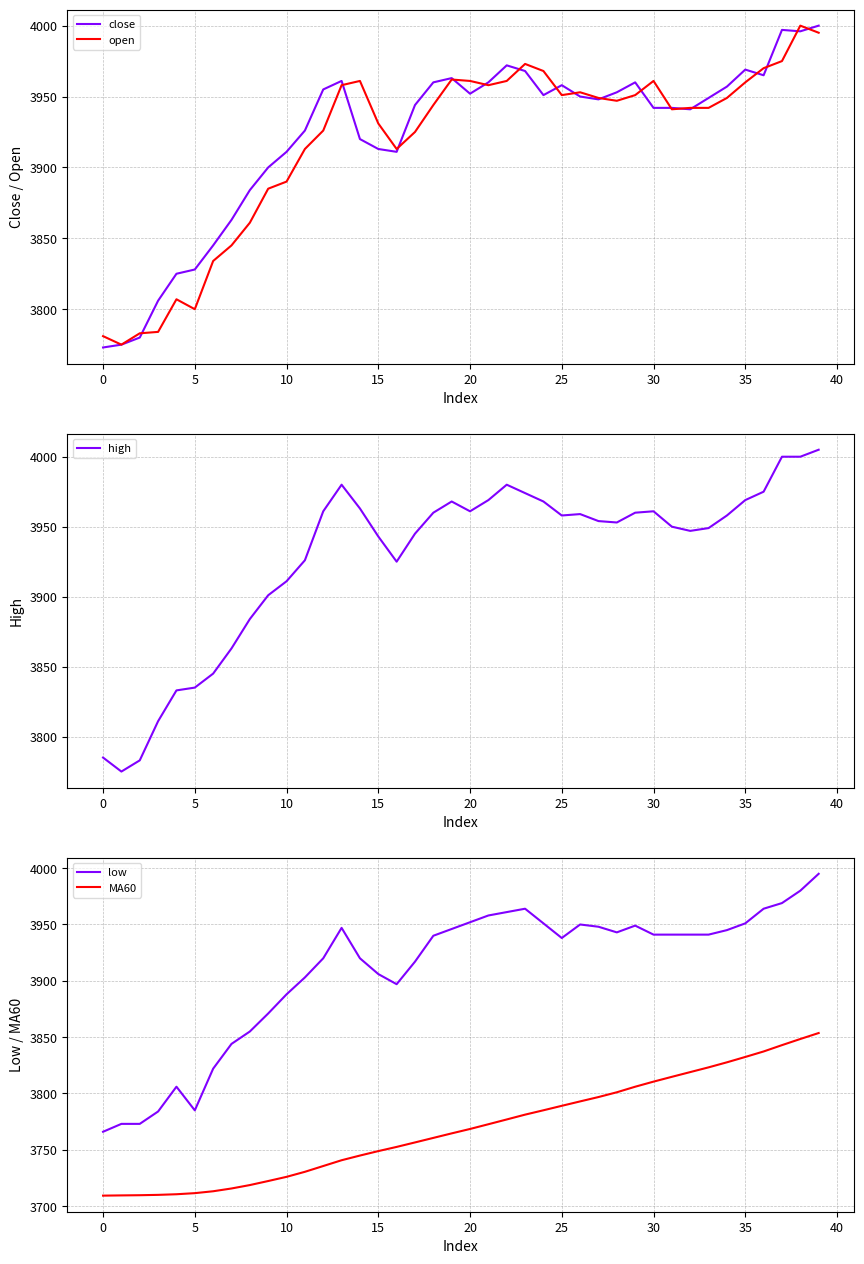

How many interior local peaks does the high series have?

5